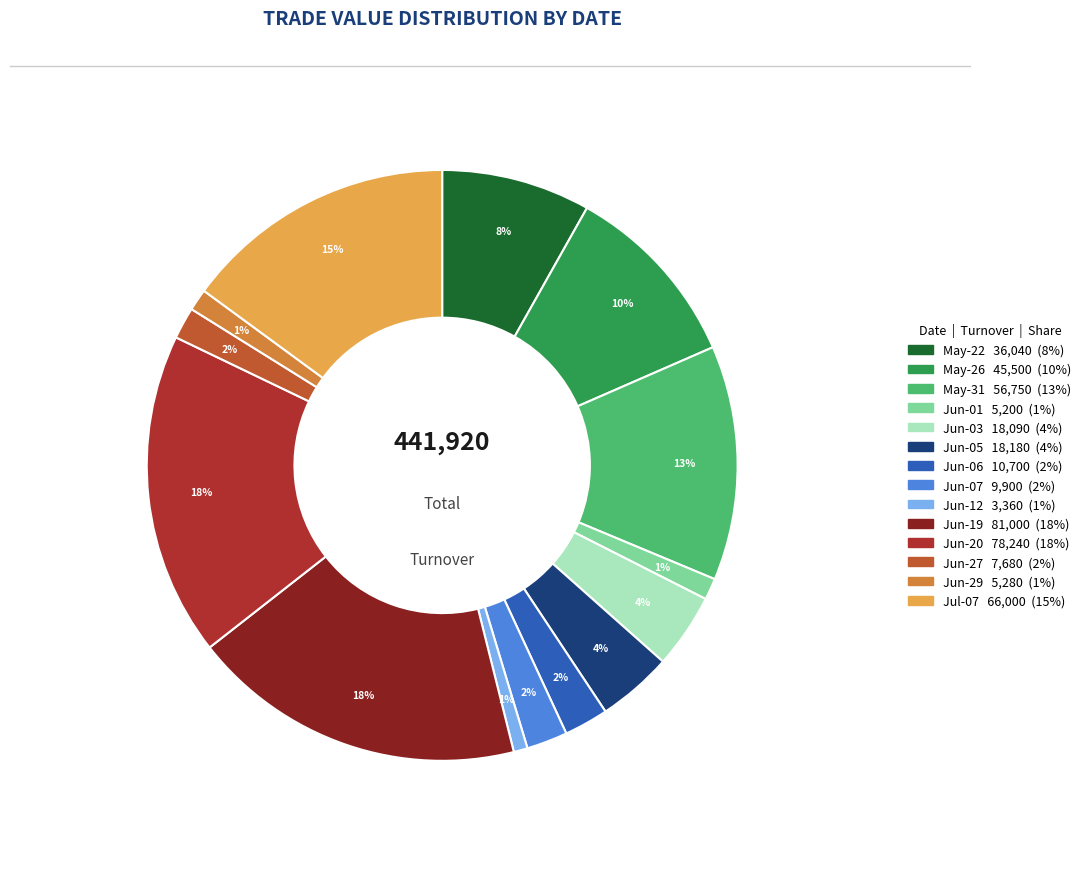

To the nearest percent, what is the average slice percentage?

7%